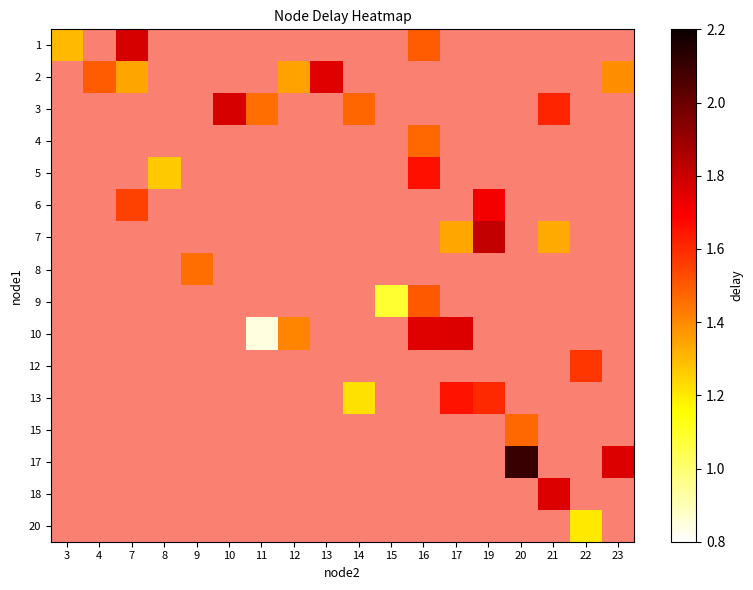

Between 19 and 16, which is larger?

16